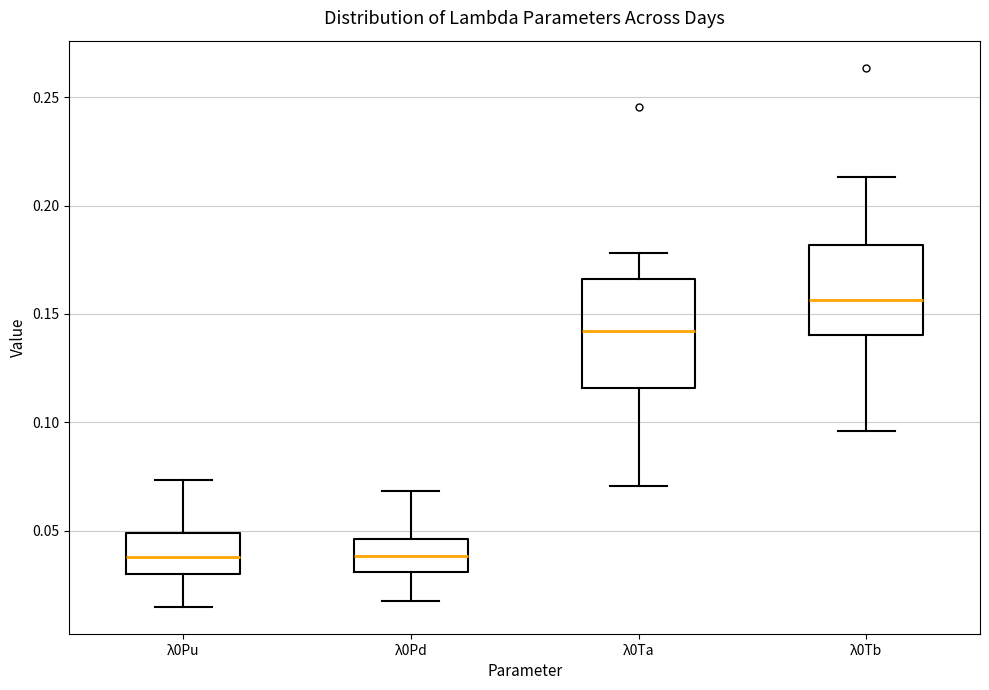

Reading left to right, read every box against the y-axis: the position of its median line, the range the box covers, and the ends of its whiskers. The values are not printed on the chart, so give them approximately, as read against the axis.

λ0Pu: median 0.040, box 0.030 to 0.050, whiskers 0.015 to 0.075
λ0Pd: median 0.040, box 0.030 to 0.045, whiskers 0.015 to 0.070
λ0Ta: median 0.140, box 0.115 to 0.165, whiskers 0.070 to 0.180
λ0Tb: median 0.155, box 0.140 to 0.180, whiskers 0.095 to 0.215